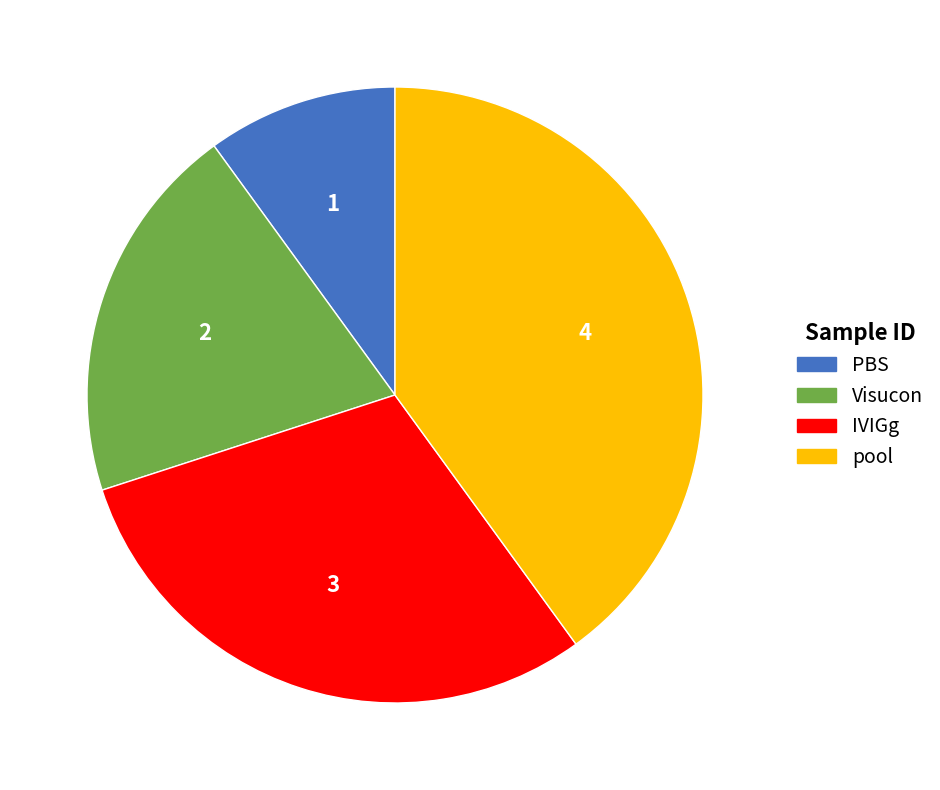

How many slices are in this pie chart?

4